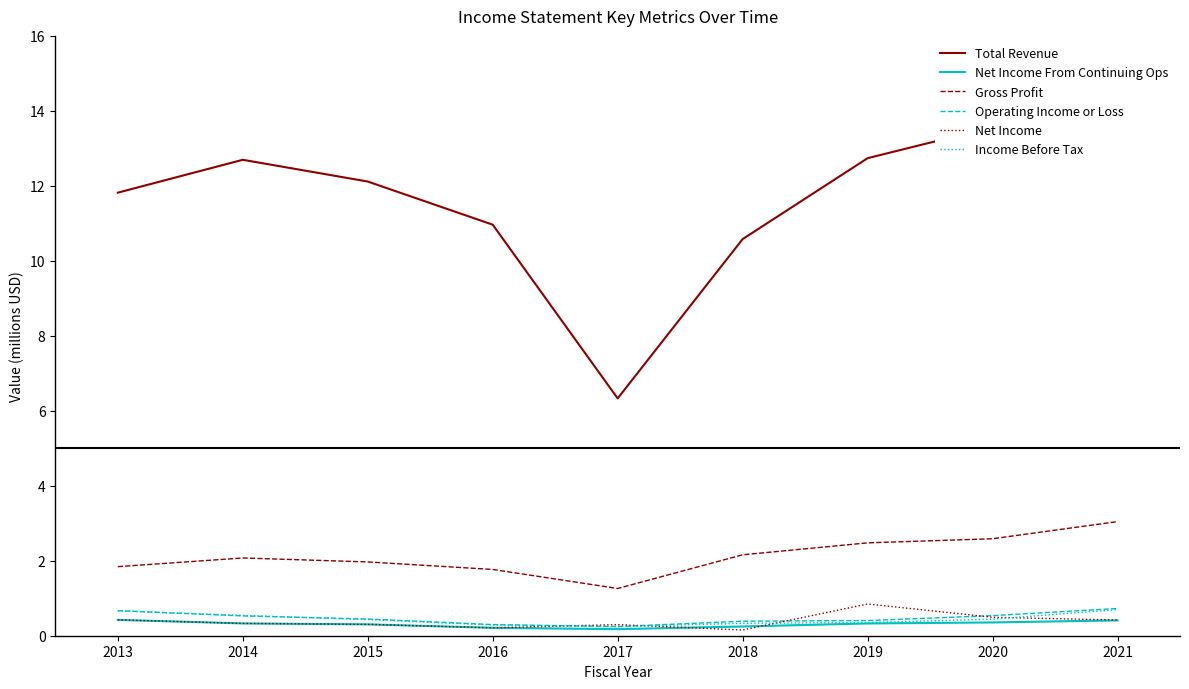

What is the sum of all Income Before Tax values?

4.0